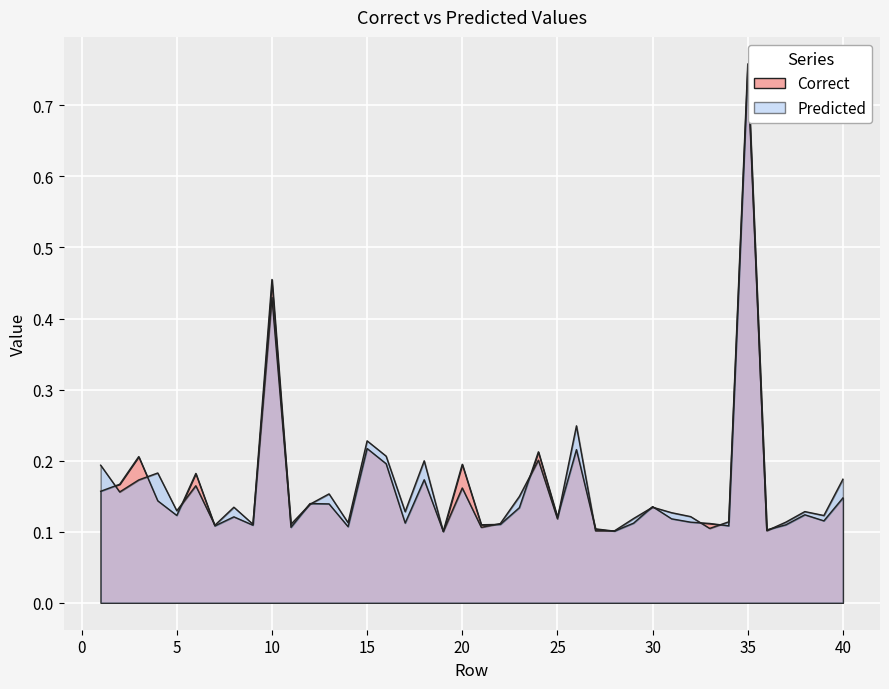

How many series are shown in this chart?

2